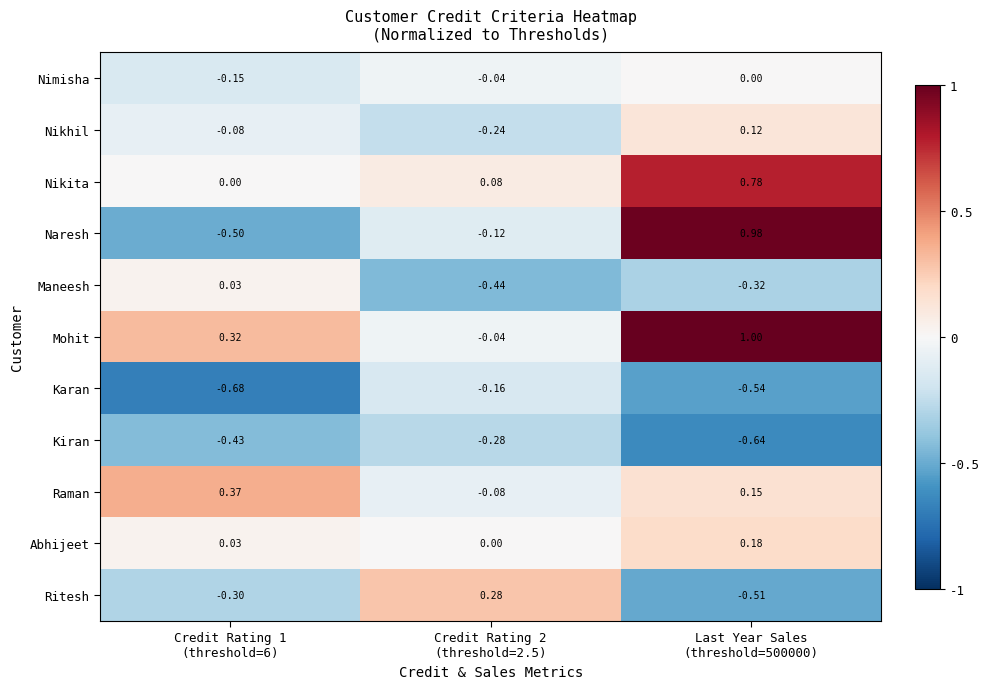

Between Credit Rating 1
(threshold=6) and Last Year Sales
(threshold=500000), which series saw the biggest shift?

Naresh